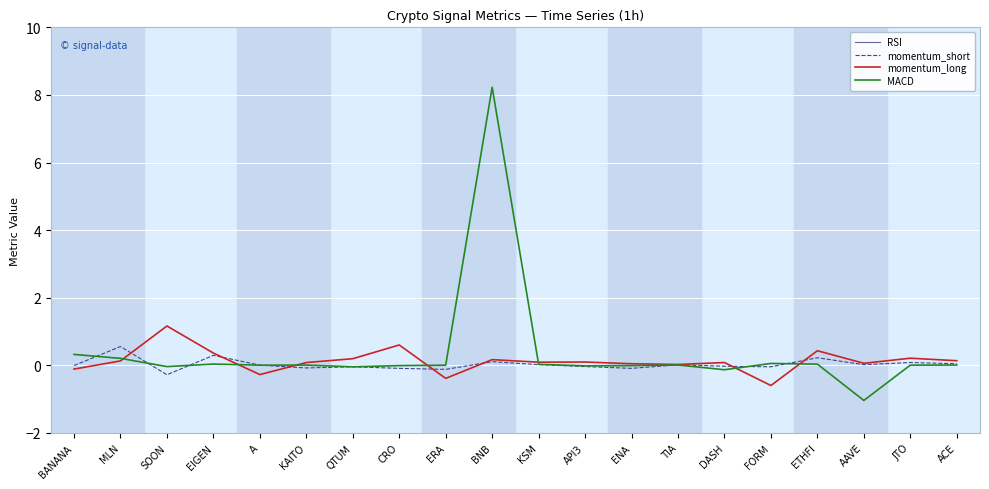

At which label does momentum_long reach its peak?

SOON